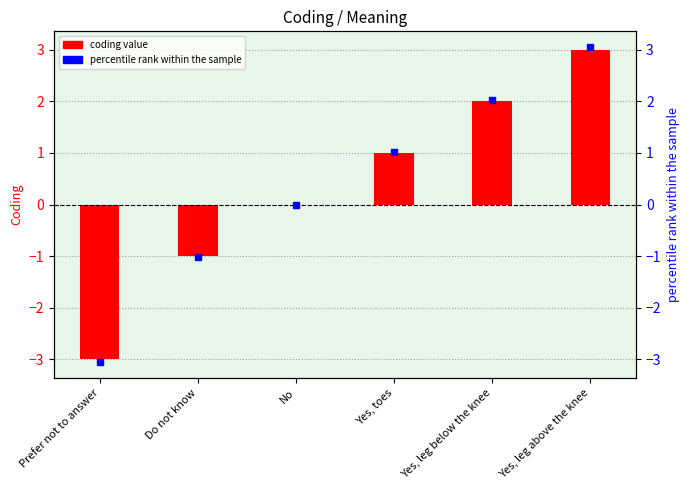

List the labels in order of value, largest first.

Yes, leg above the knee, Yes, leg below the knee, Yes, toes, No, Do not know, Prefer not to answer